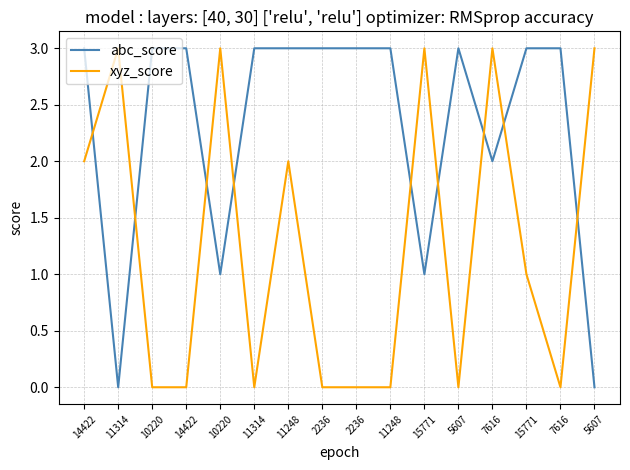

What are all the series names shown in the legend?

abc_score, xyz_score